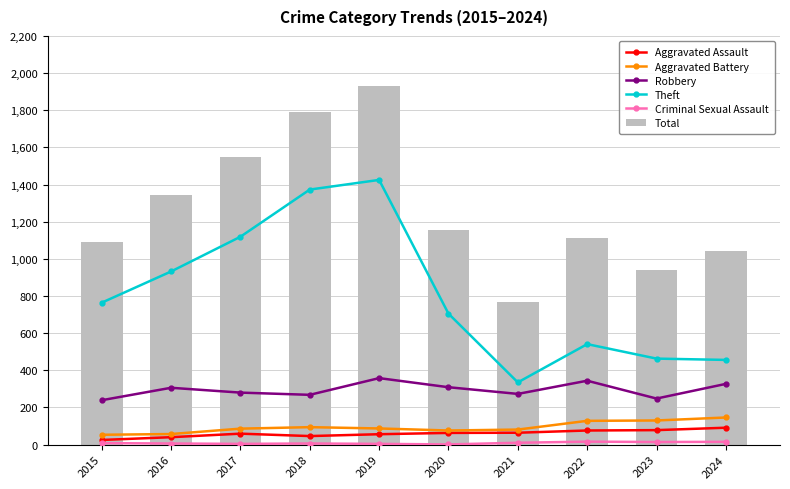

The Aggravated Battery series shows 30 at 2019. True or false?

False